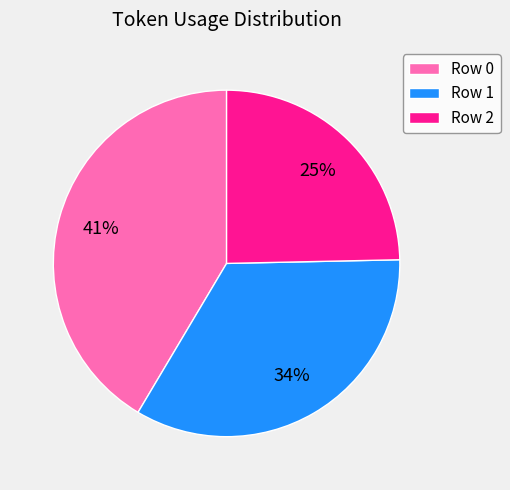

Does any single category account for the majority?

No